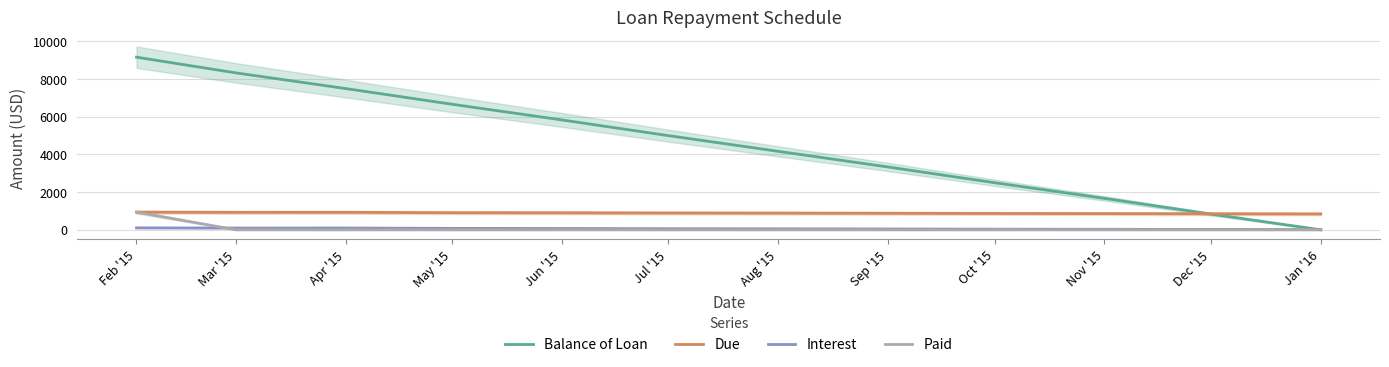

What is the maximum value shown in the chart?

9166.7